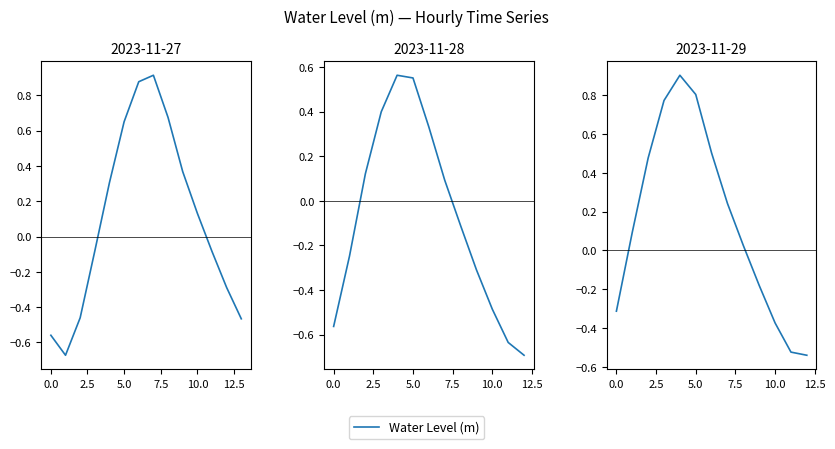

What is the label of the 12th point from the left?

11